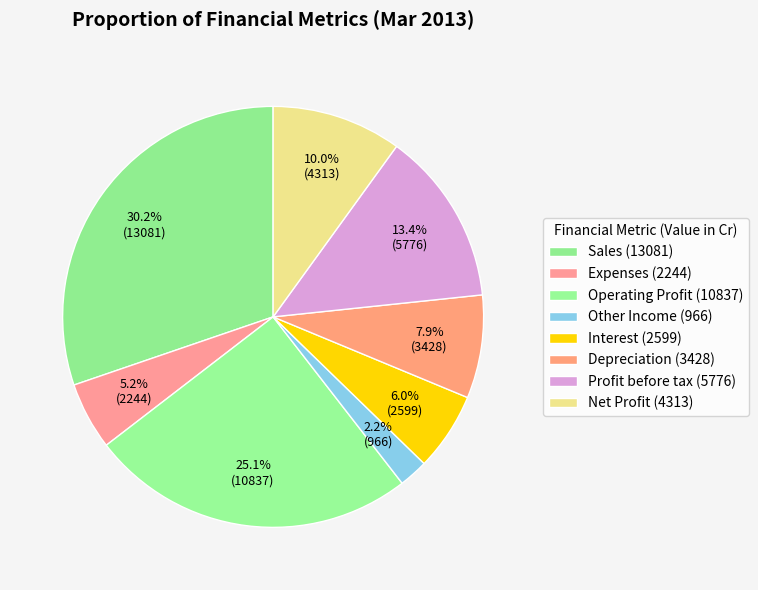

Which has a higher value, Operating Profit or Profit before tax?

Operating Profit